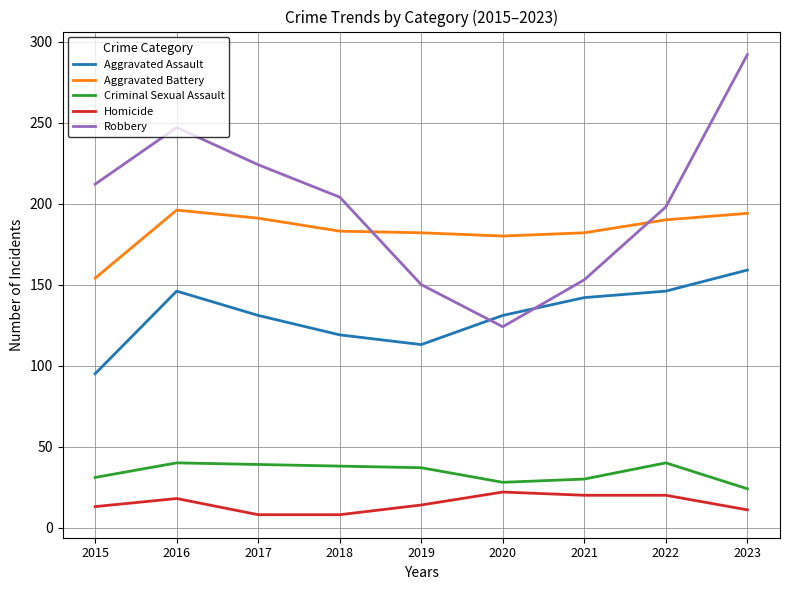

What value does the Robbery series have at 2017?

224